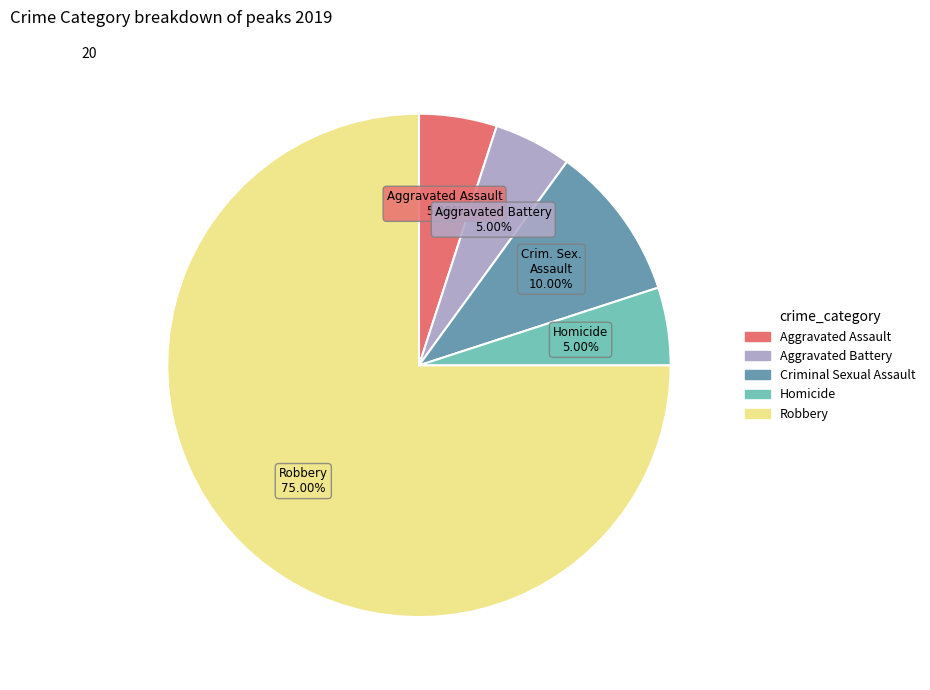

Which category has the biggest portion of the pie?

Robbery